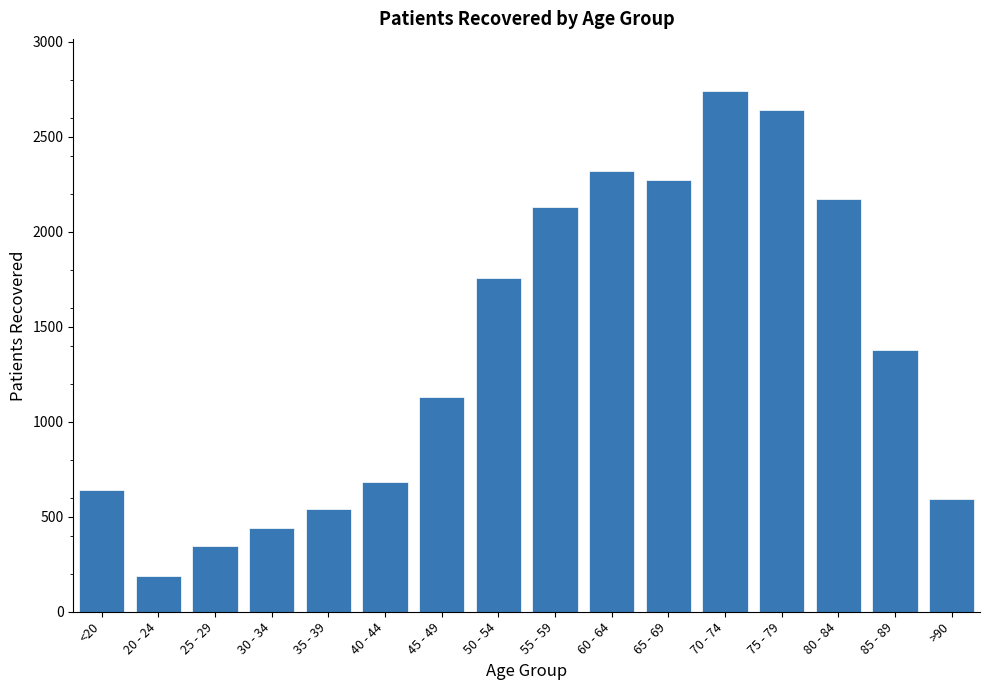

True or false: the data shows 2274 at 65 - 69.

True